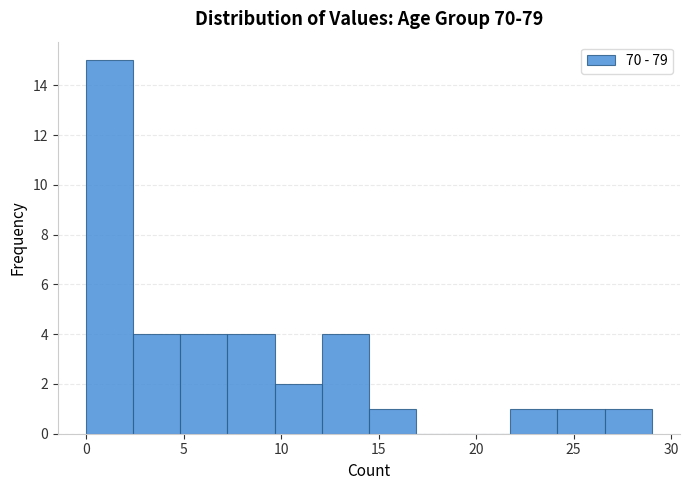

How tall is the bar that spans 14.5 to 17.0 on the x-axis? Neither the bar edges nor the heights are printed on the chart, so give them approximately, as read against the axes.

1